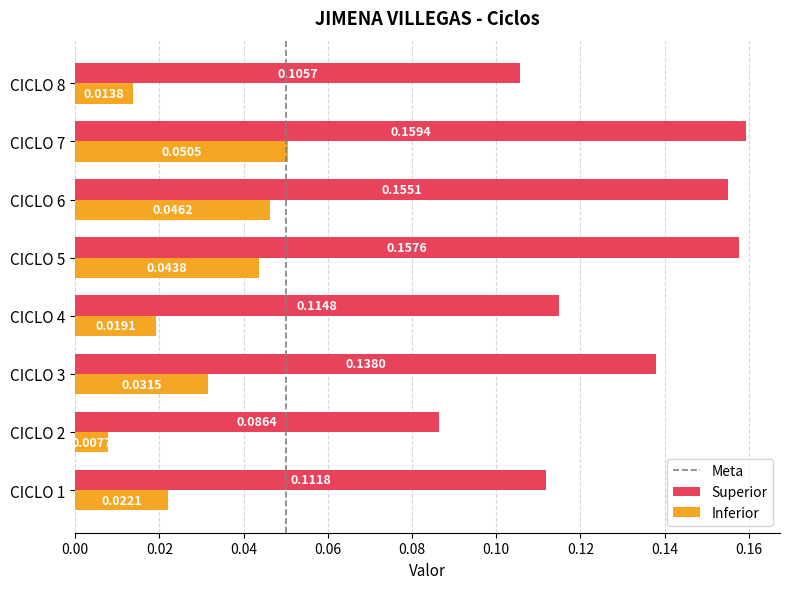

Which series has the largest total across all categories?

Superior